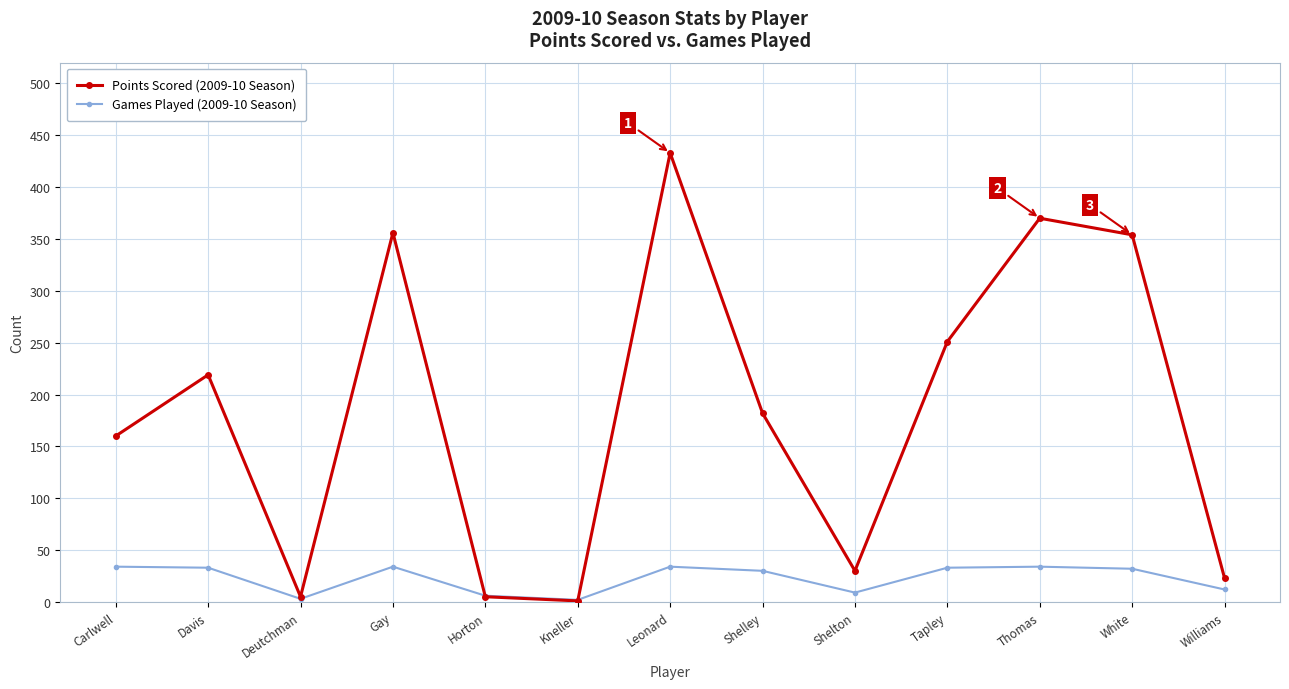

Which series has the largest total across all categories?

Points Scored (2009-10 Season)